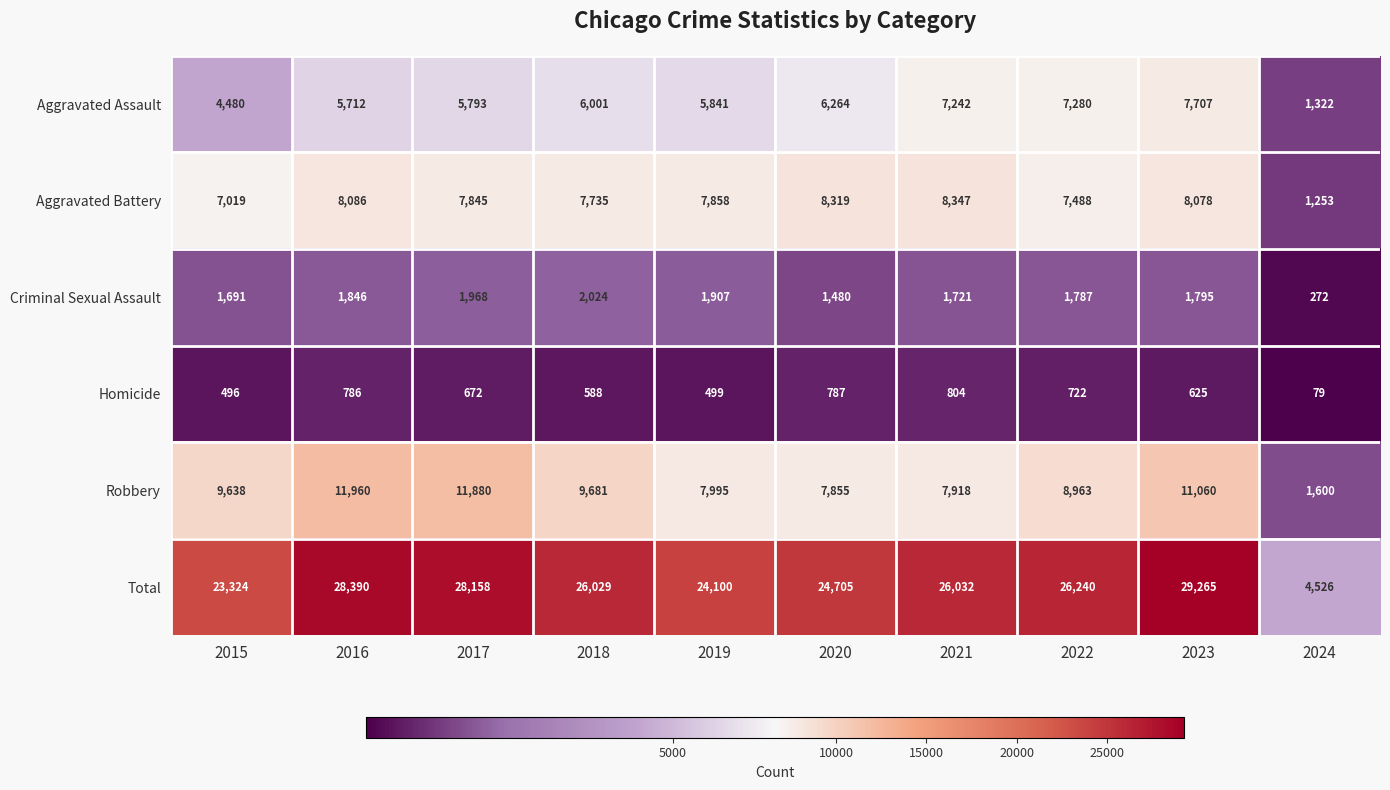

Which series has the largest total across all categories?

Total